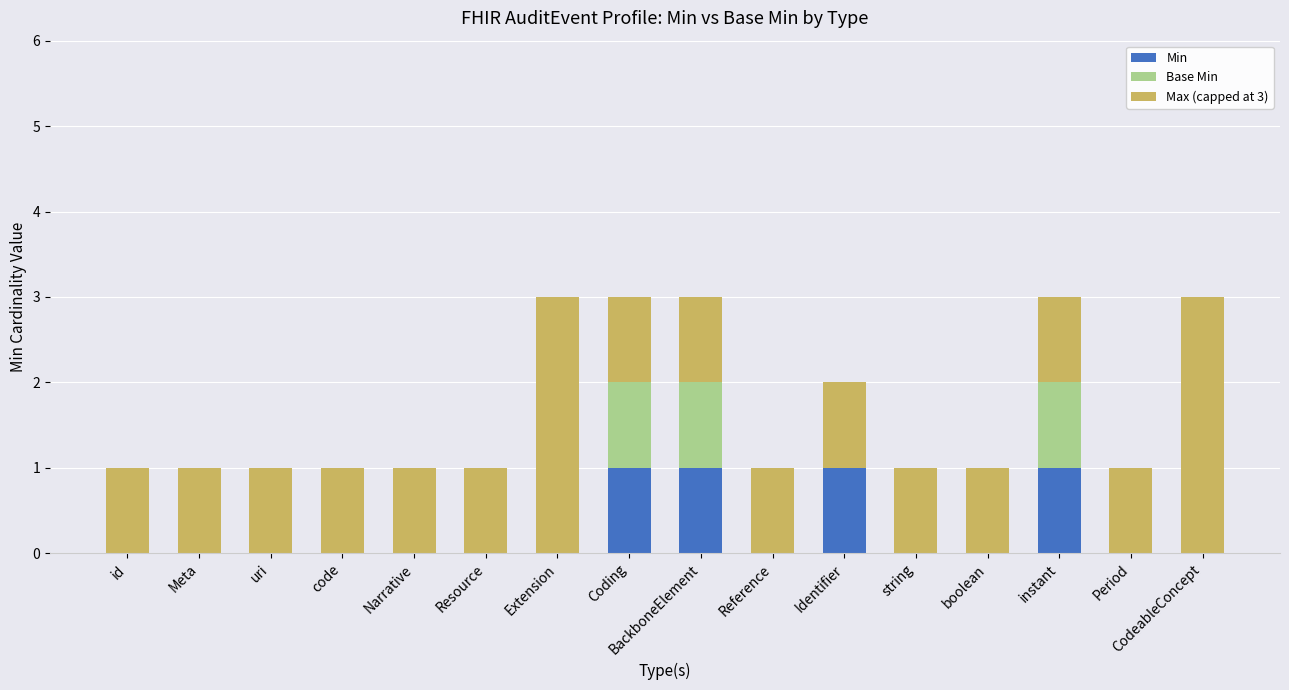

Are the bars horizontal?

No